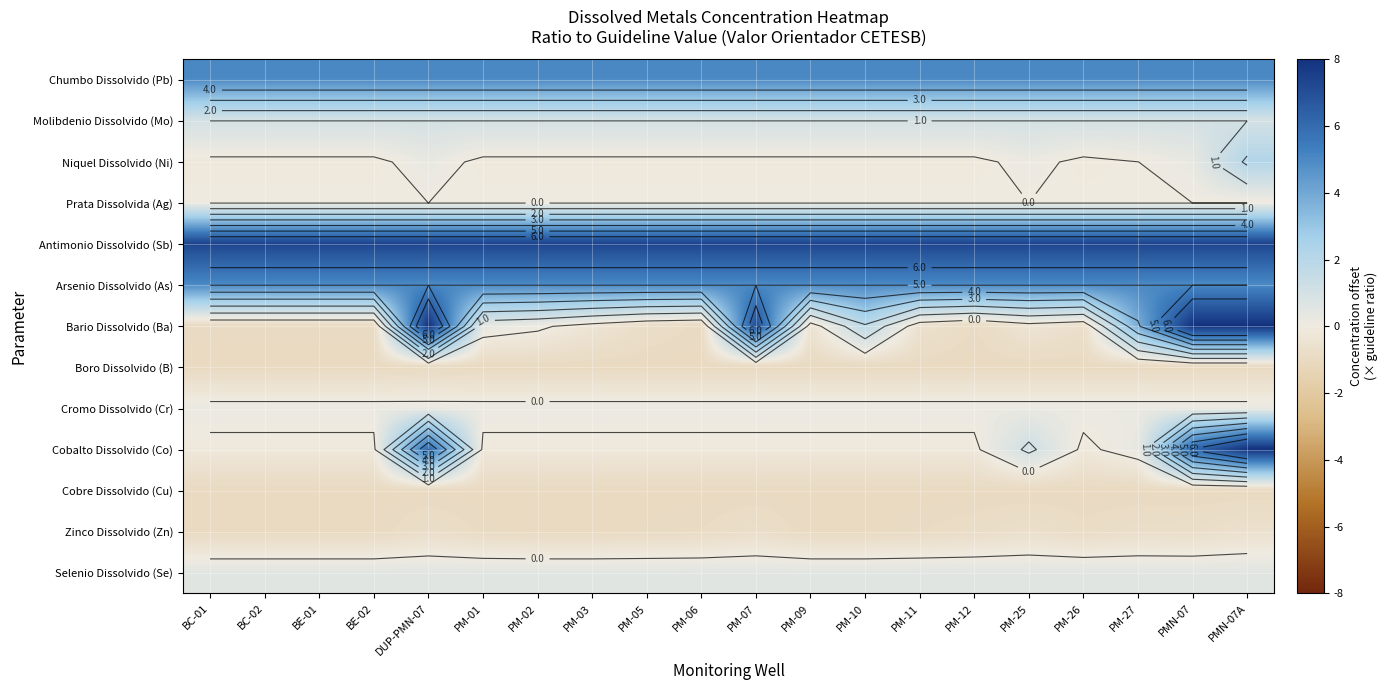

What is the sum of the Zinco Dissolvido (Zn) values at PM-05 and PM-10?

-1.9